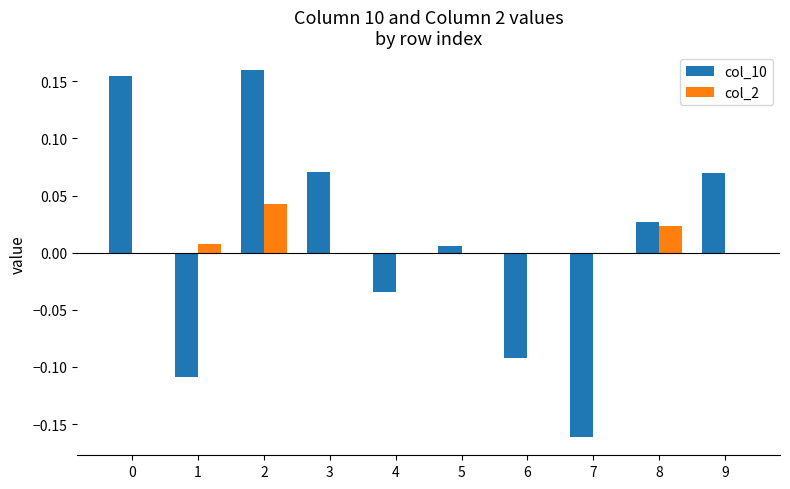

How many positive values does the col_10 series have?

6